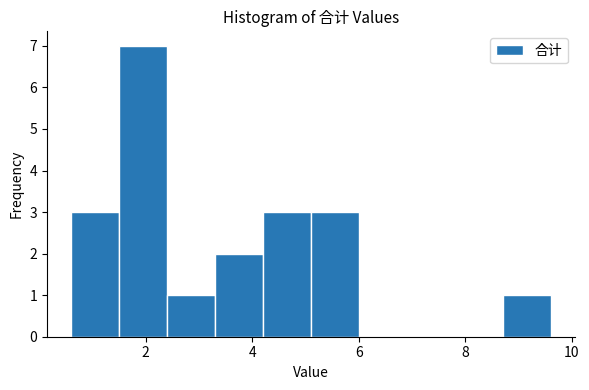

What is the height of the bar covering 2.4 to 3.4 on the x-axis? Neither the bar edges nor the heights are printed on the chart, so give them approximately, as read against the axes.

1